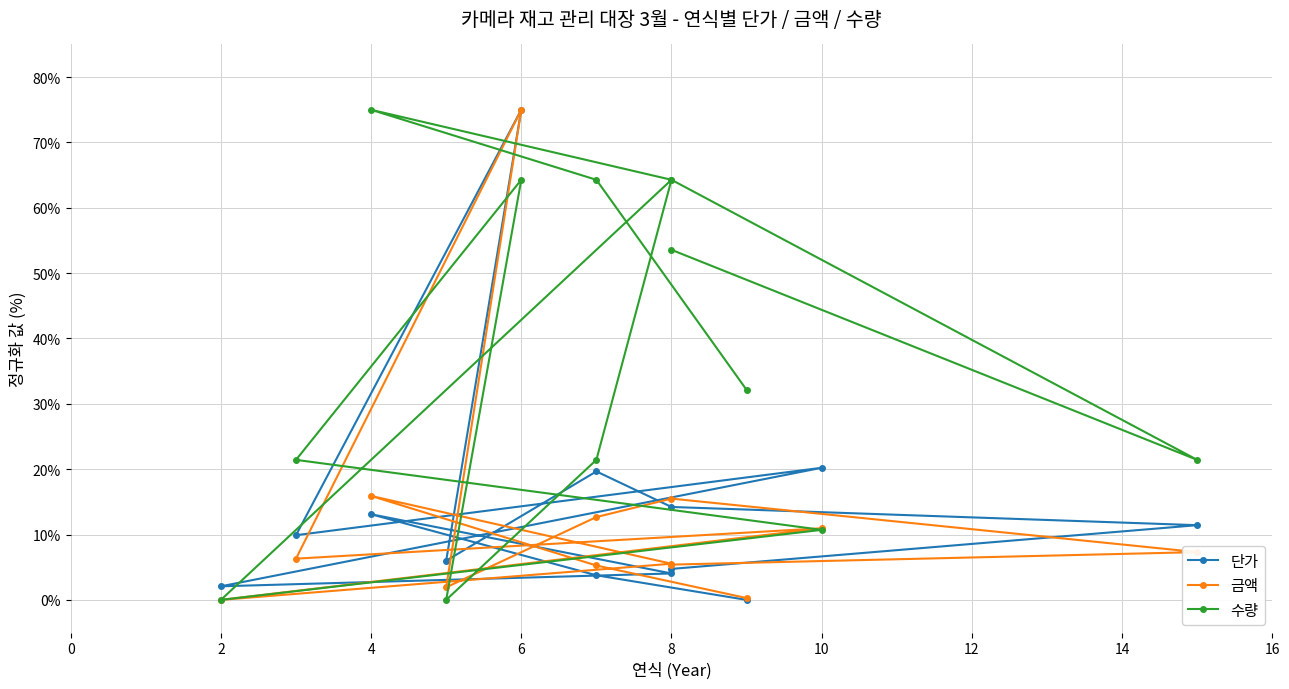

The 단가 series shows 3.4 at 2. True or false?

False